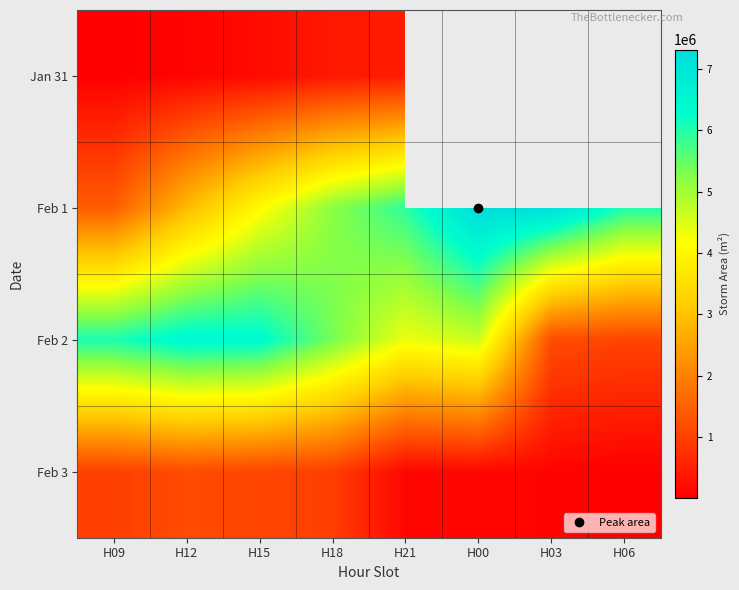

Which category has the highest value in the Feb 2 series?

H12